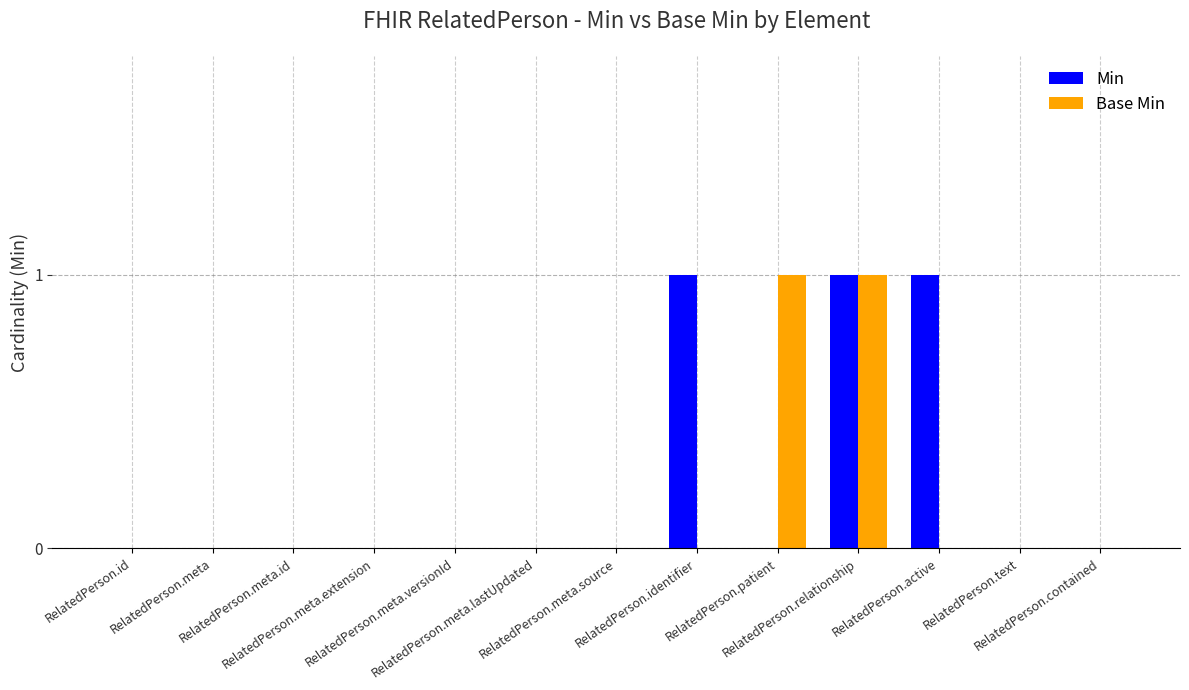

Which series has the largest total across all categories?

Min